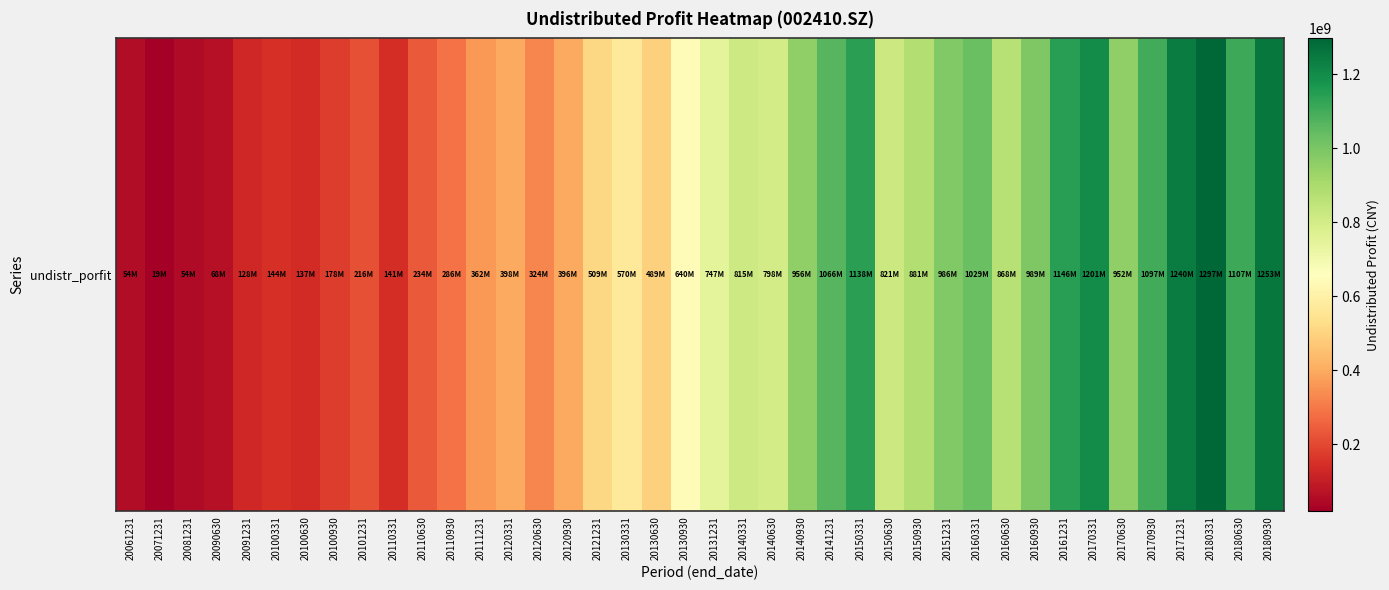

How many series are shown in this chart?

1